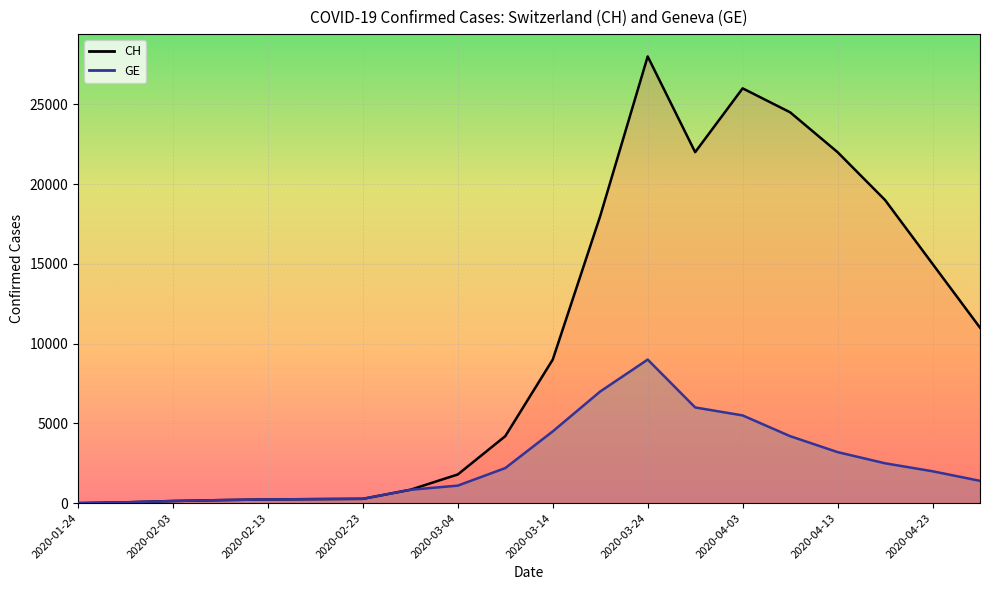

At how many categories does at least one series exceed 19522?

5